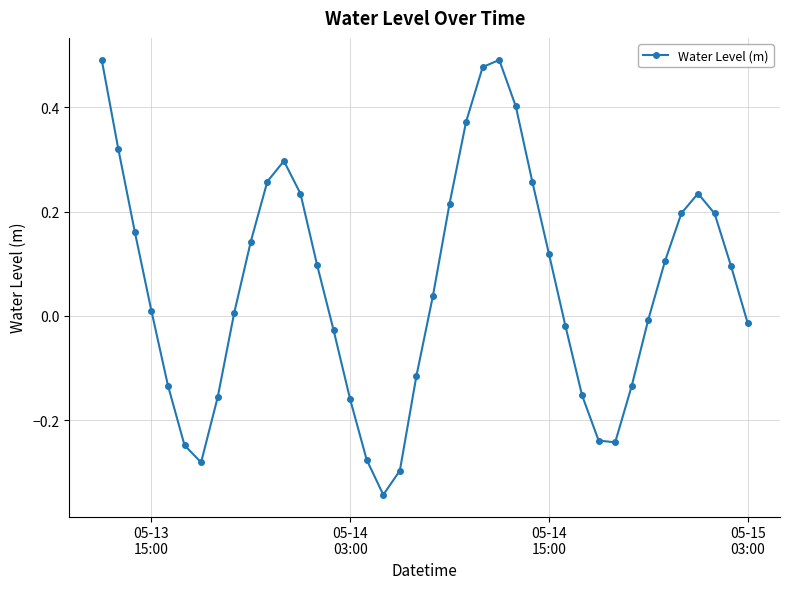

What is the sum of all values?

2.4